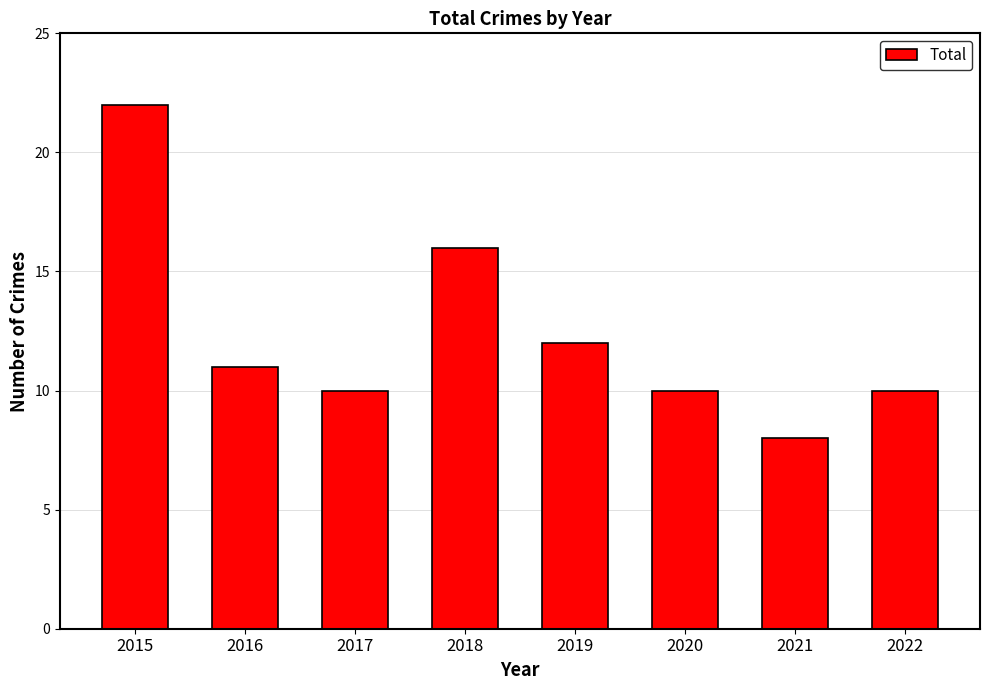

At which label is the value closest to 15?

2018